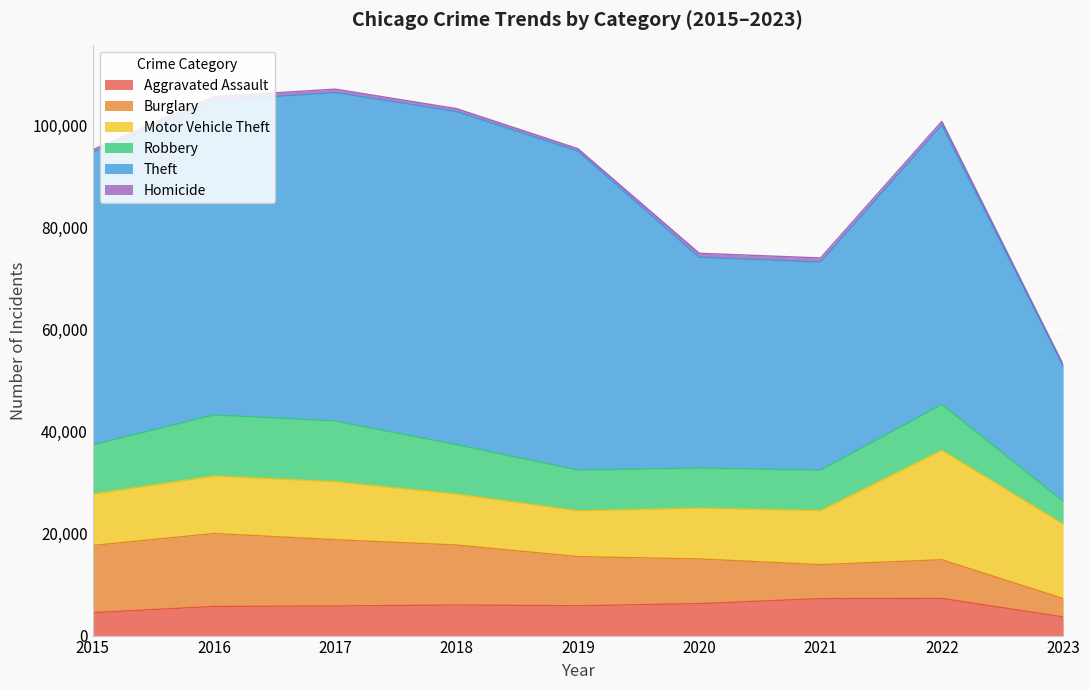

At which category does the chart reach its peak across all series?

2018